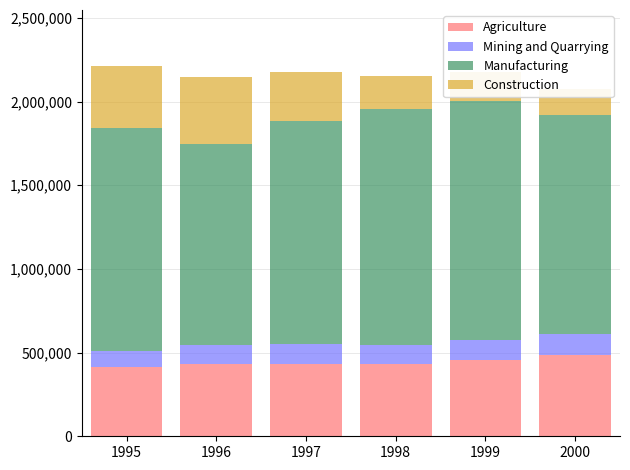

Reading left to right, list all the values displayed in this chart.

Agriculture: 411436	433206	431122	434076	455024	485962
Mining and Quarrying: 97317	113695	120739	112666	120571	126376
Manufacturing: 1332912	1198476	1332912	1411413	1424641	1306372
Construction: 373024	402779	290873	193977	175444	156968